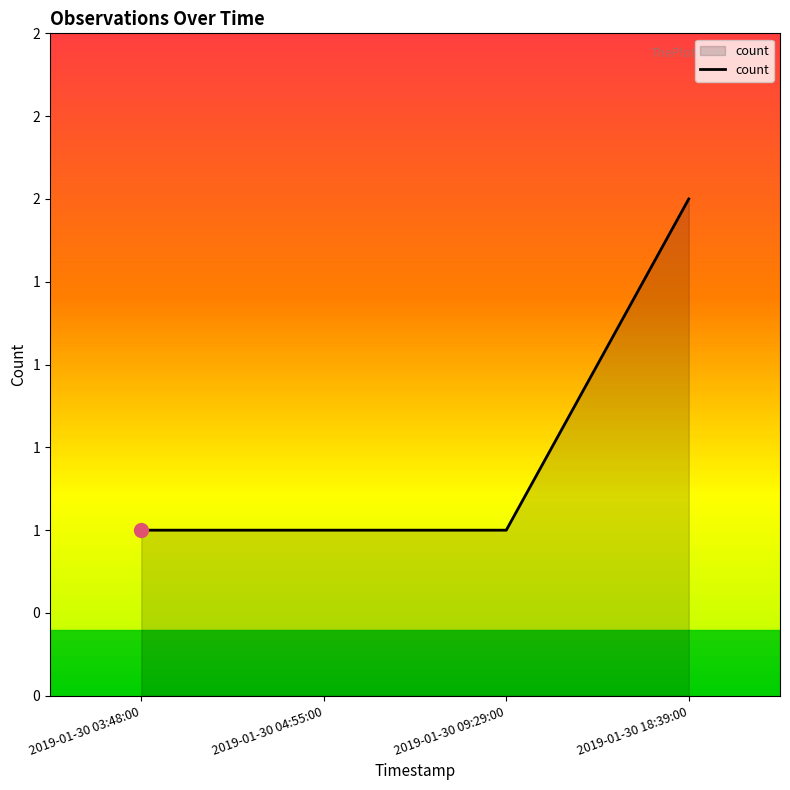

Rank the categories by value from lowest to highest.

2019-01-30 03:48:00, 2019-01-30 04:55:00, 2019-01-30 09:29:00, 2019-01-30 18:39:00